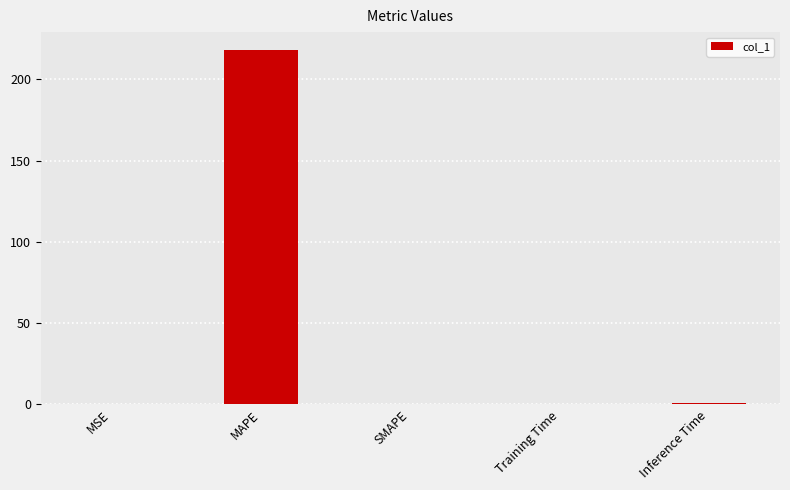

What is the maximum value shown in the chart?

218.1